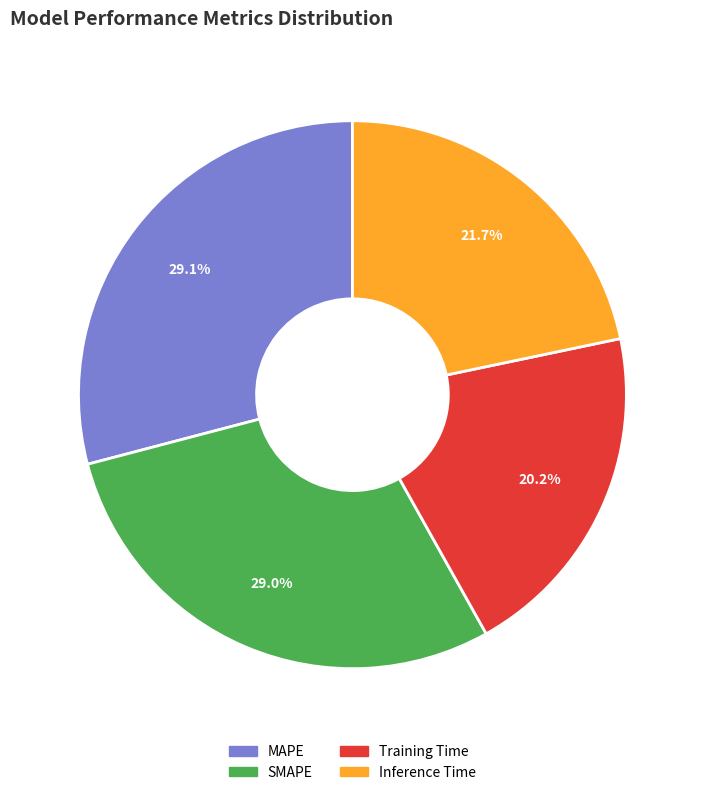

Is there any slice that represents more than half of the pie?

No